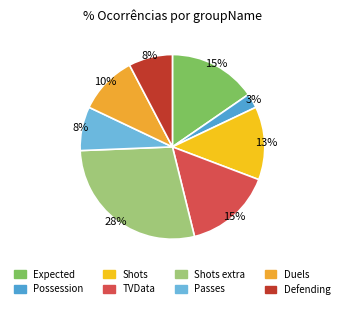

Rank the categories by value from highest to lowest.

Shots extra, Expected, TVData, Shots, Duels, Passes, Defending, Possession